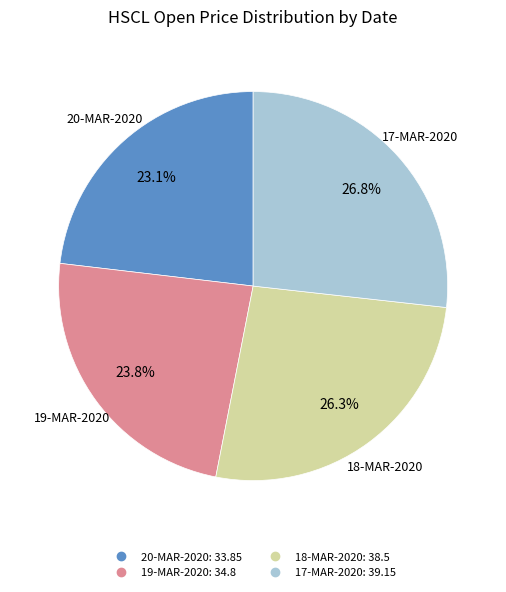

True or false: 20-MAR-2020 accounts for 23% of the total.

True